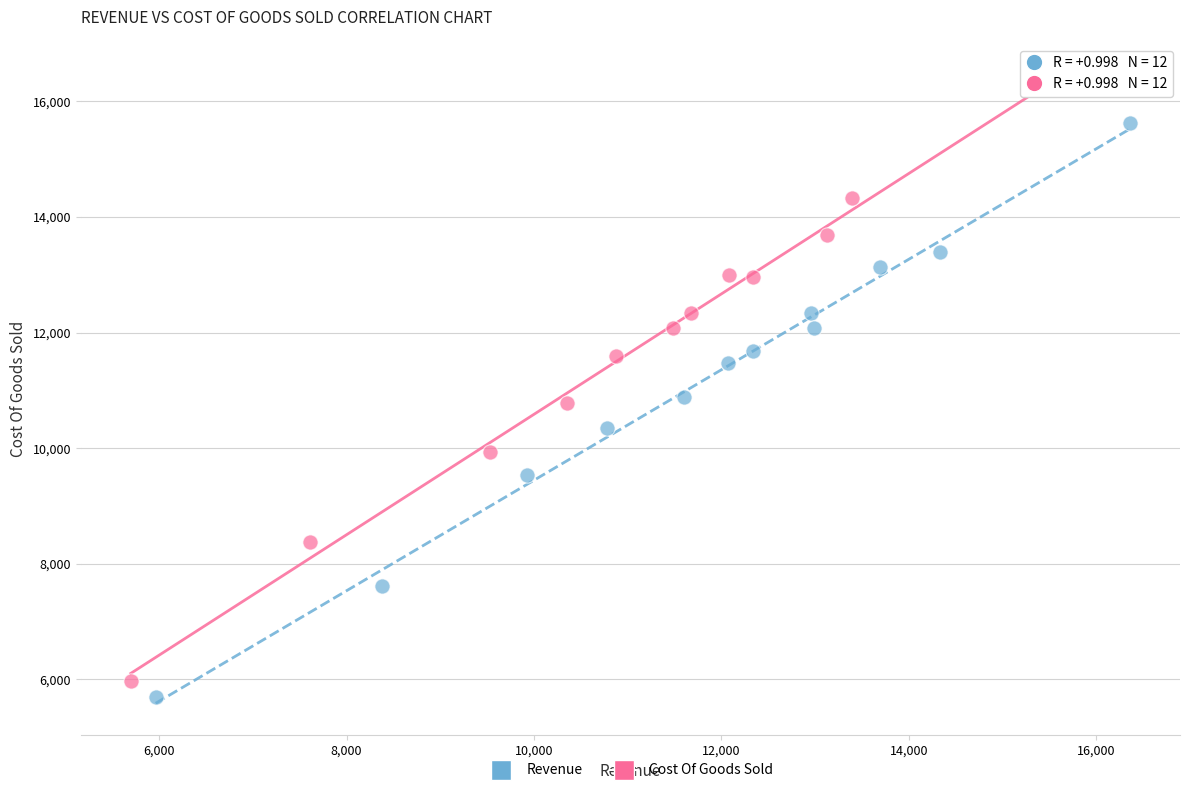

Which series reaches the maximum Y coordinate?

Cost Of Goods Sold